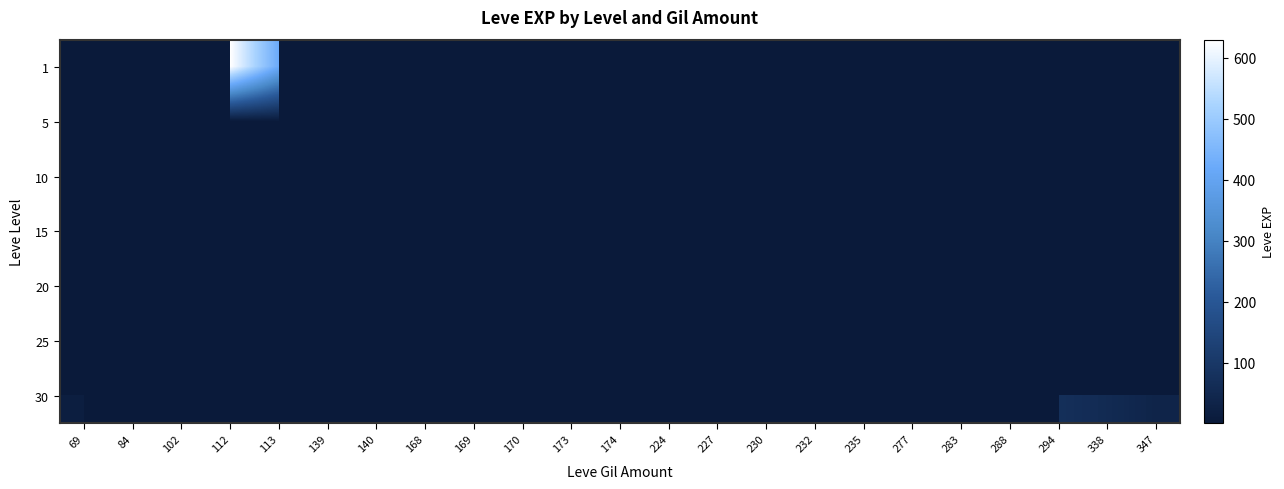

Rank the categories by 5 value from lowest to highest.

69, 84, 102, 169, 170, 174, 227, 230, 232, 235, 277, 283, 288, 294, 338, 347, 139, 173, 140, 112, 168, 113, 224